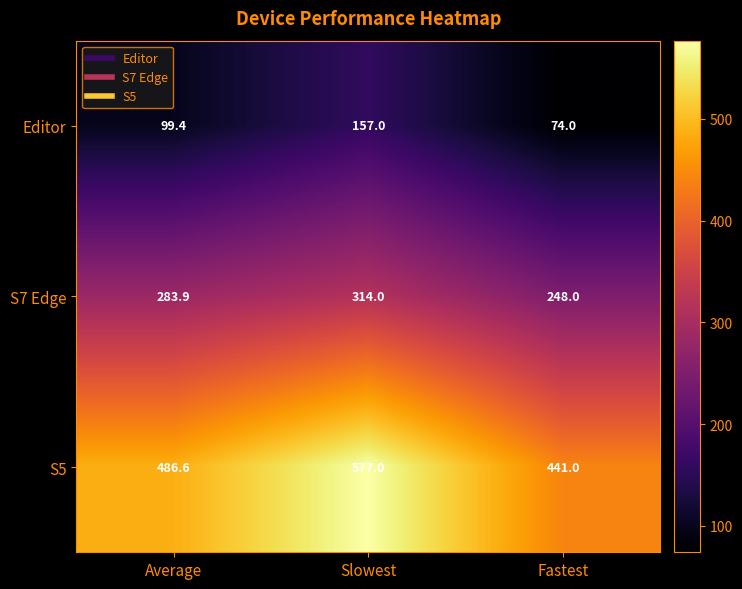

The S7 Edge series shows 248.0 at Fastest. True or false?

True